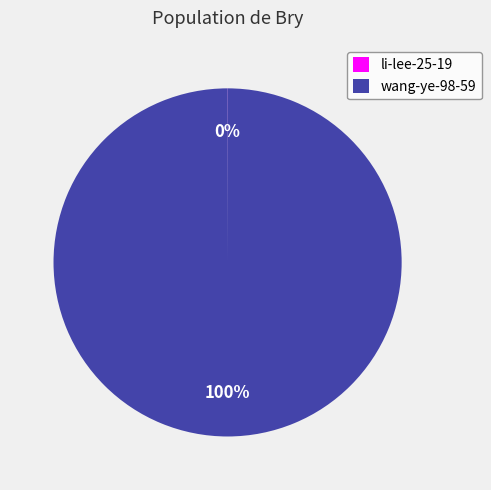

What is the majority slice?

wang-ye-98-59